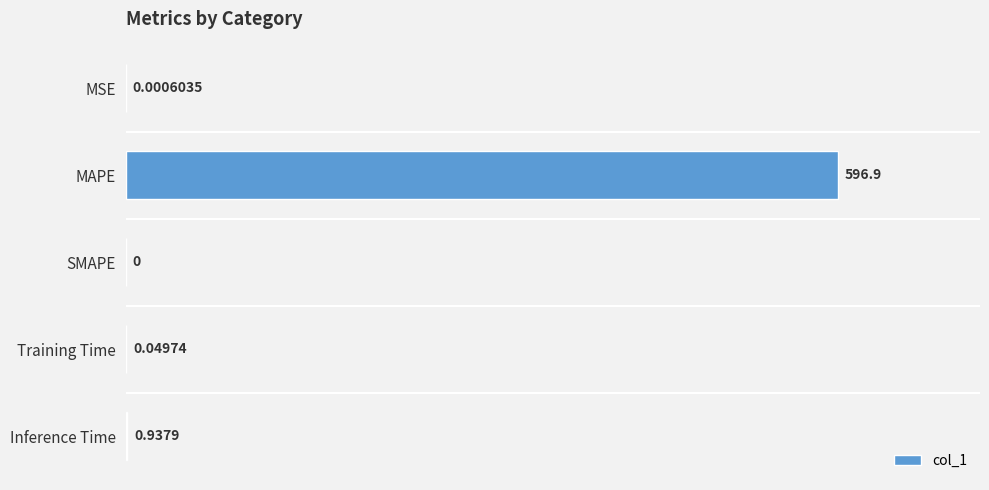

Which category has the highest value across all series?

MAPE